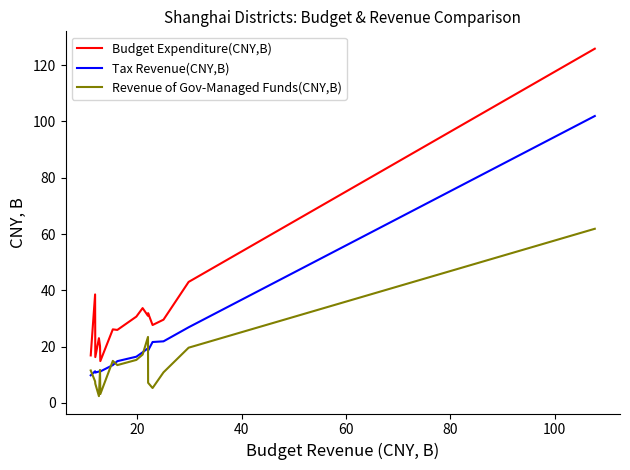

Between 13 and 12, which is larger?

12